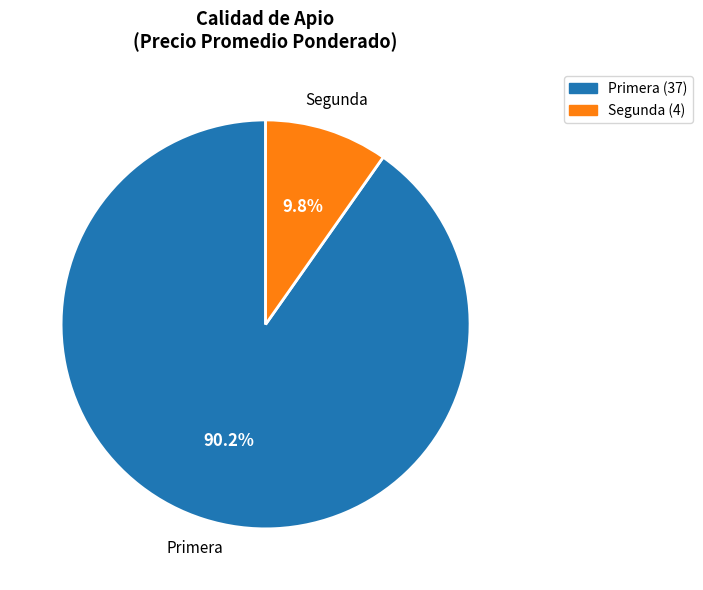

Which slice is the largest?

Primera